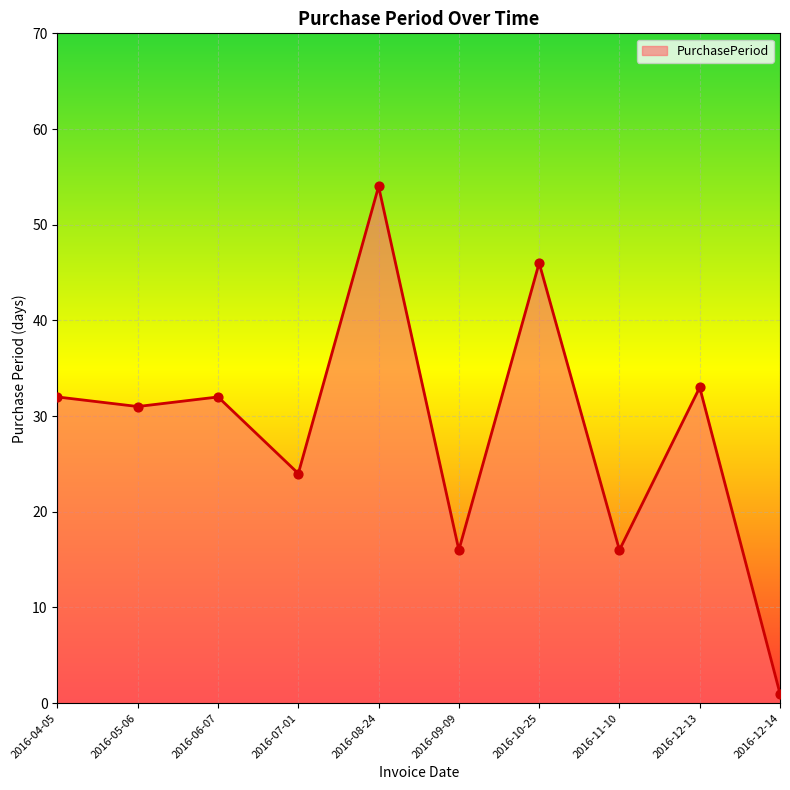

Between 2016-10-25 and 2016-06-07, which is larger?

2016-10-25